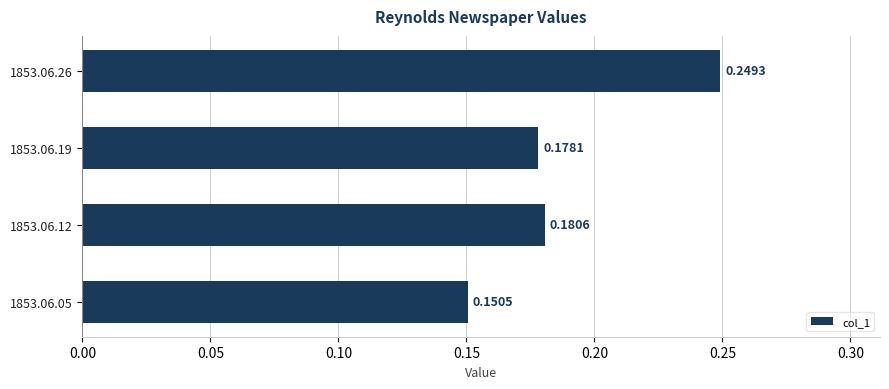

What is the sum of the values at 1853.06.19 and 1853.06.12?

0.4